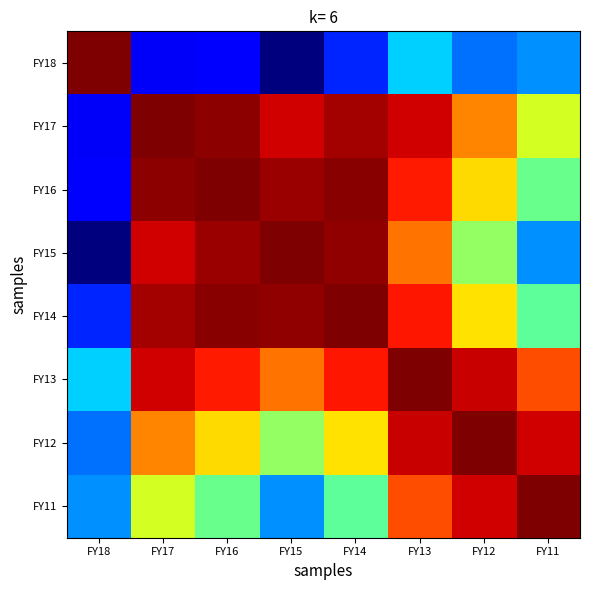

What is the spread (max minus min) of values at FY11?

0.7